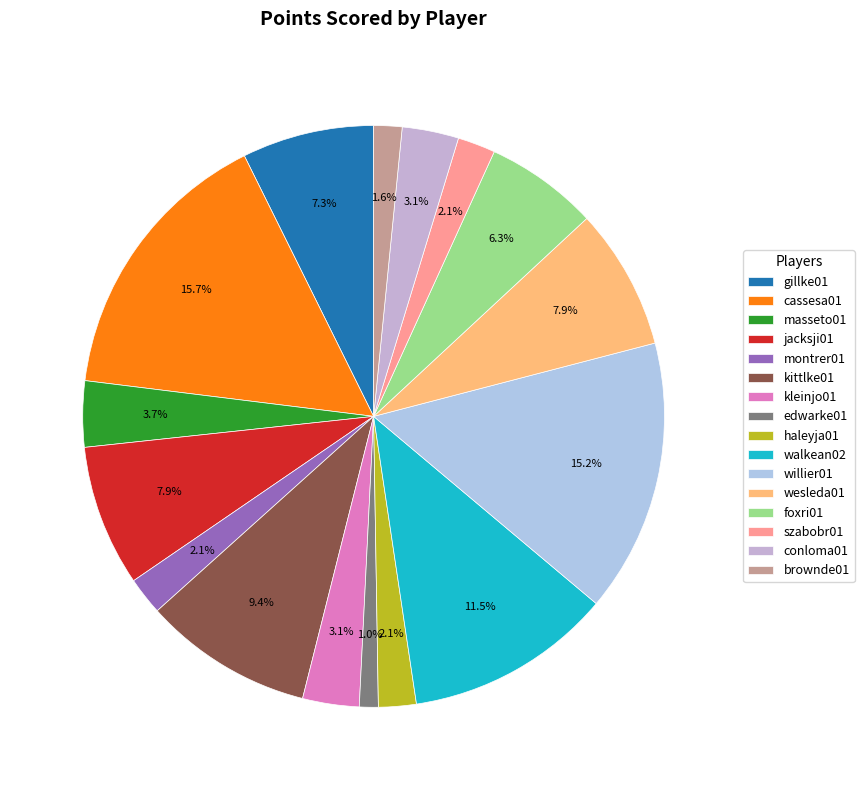

Which category has the smallest portion of the pie?

edwarke01